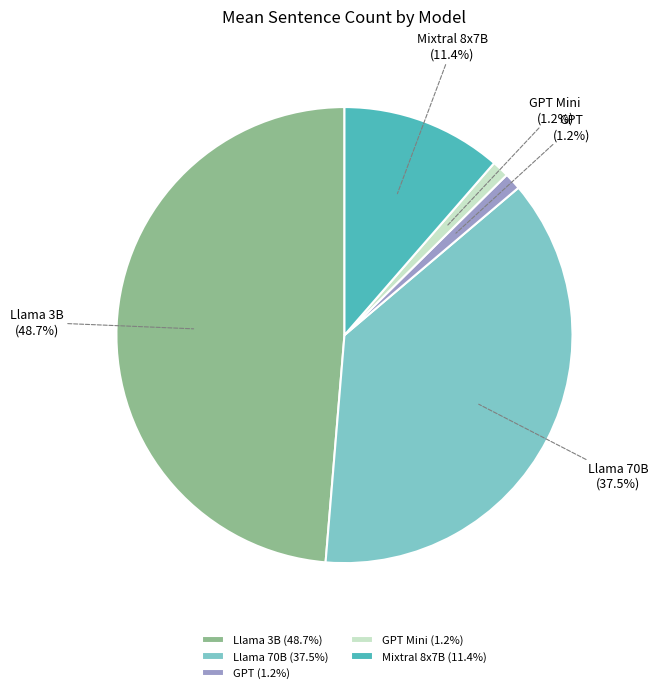

Is it true that Mixtral 8x7B is 25% of the pie?

False